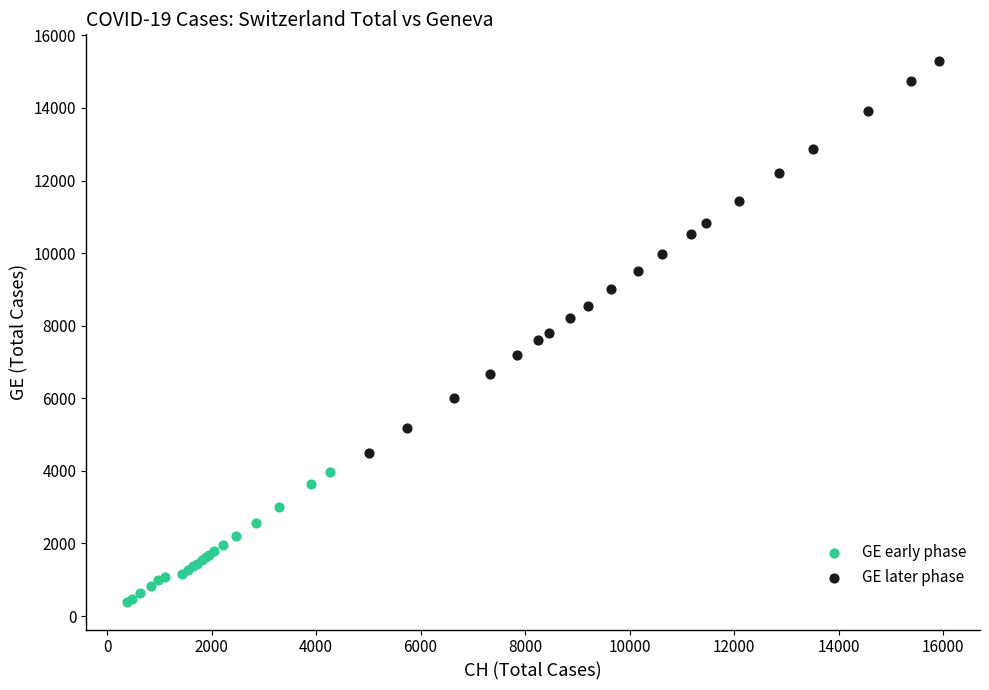

Which series reaches the maximum Y coordinate?

GE later phase